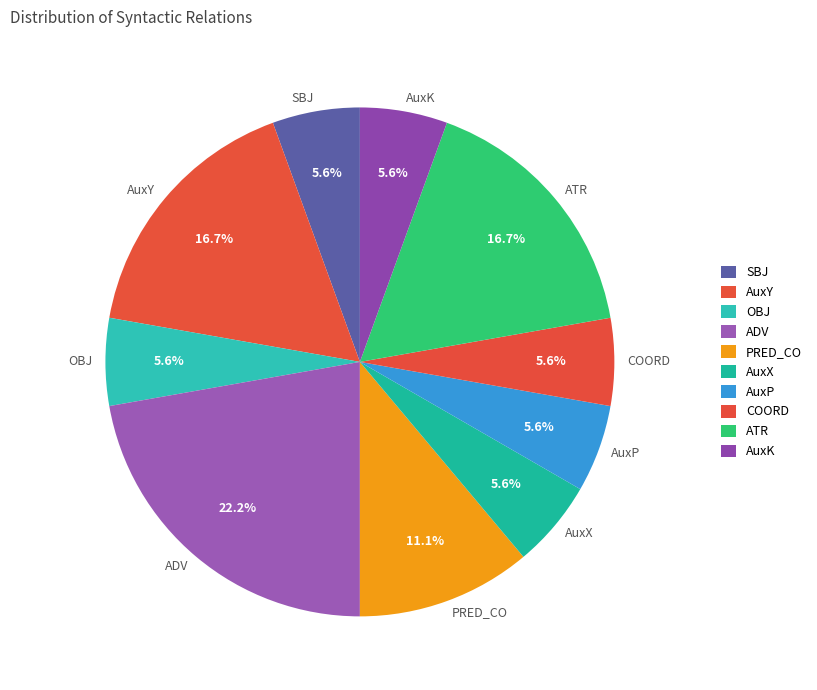

To the nearest percent, what is the difference between the largest and smallest slice percentages?

17%